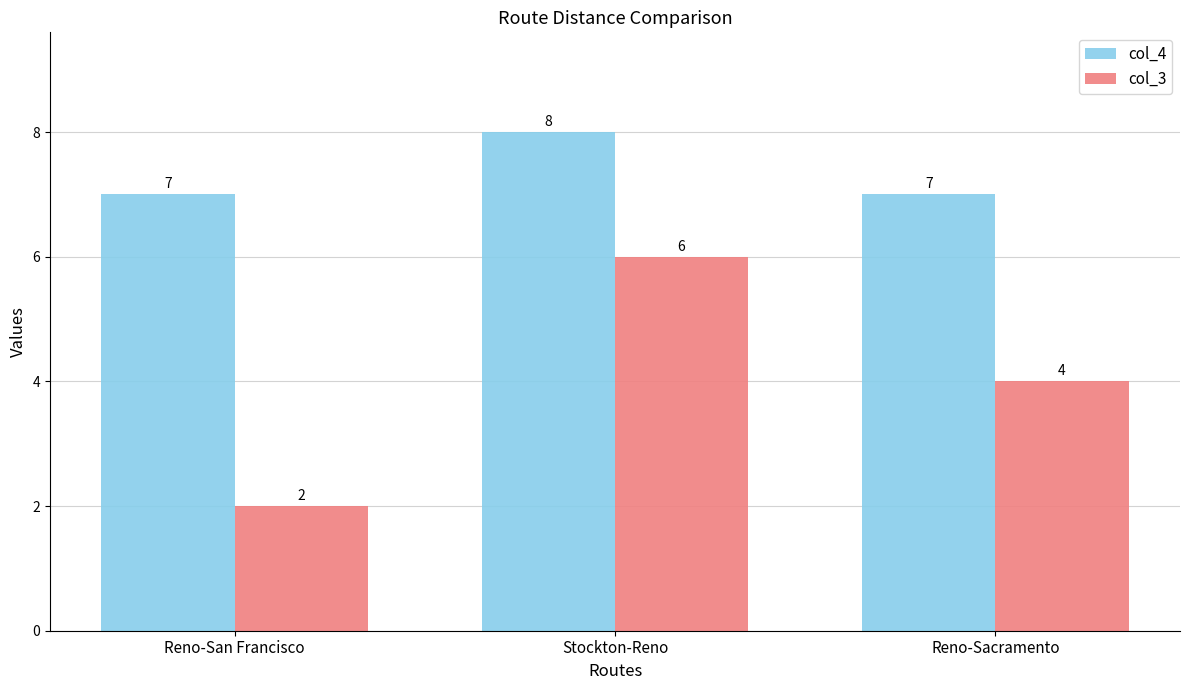

The col_4 series shows 4 at Reno-Sacramento. True or false?

False